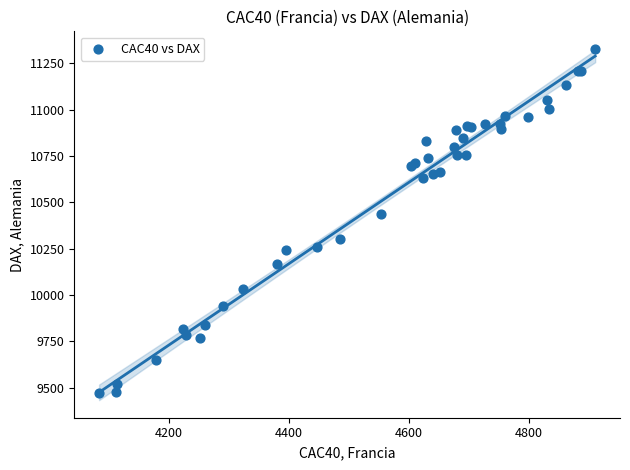

What Y value in the scatter plot is closest to 10398?

10435.6